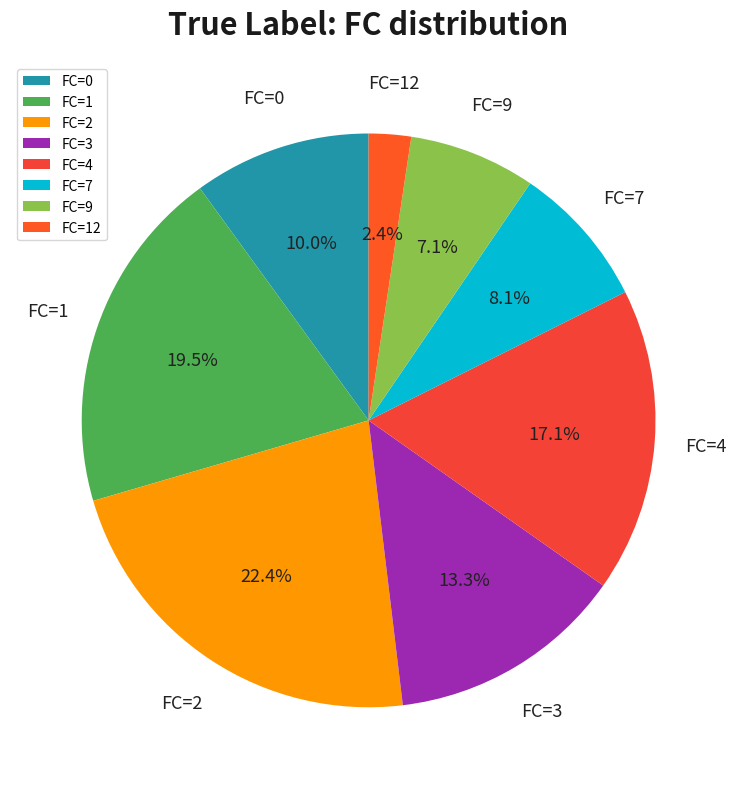

How many slices are in this pie chart?

8